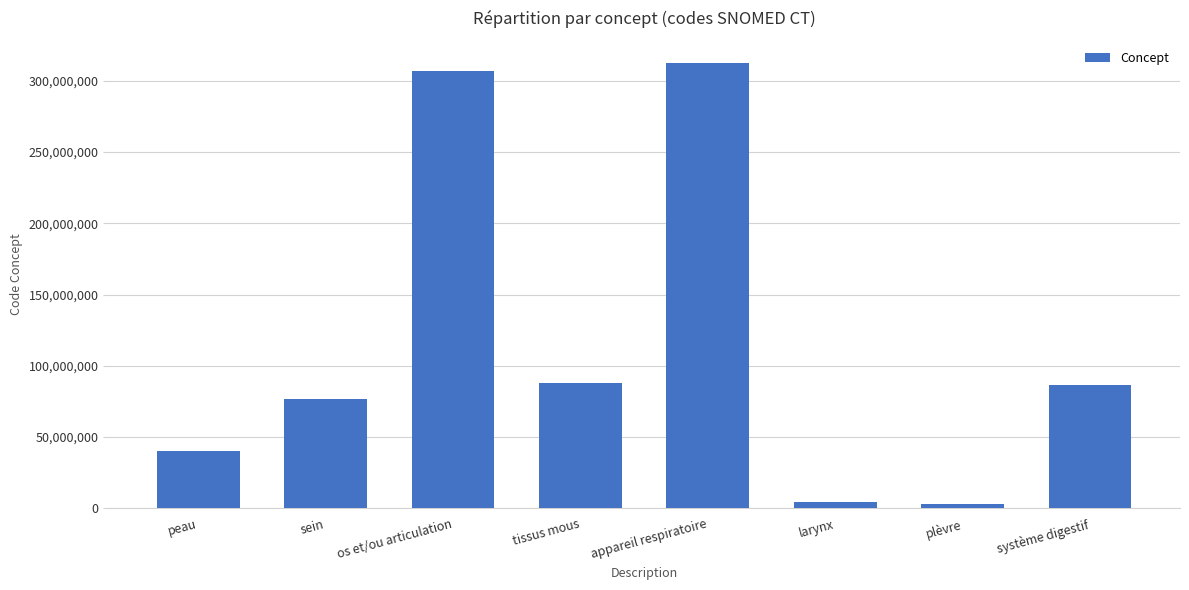

At which category does the chart reach its peak across all series?

appareil respiratoire